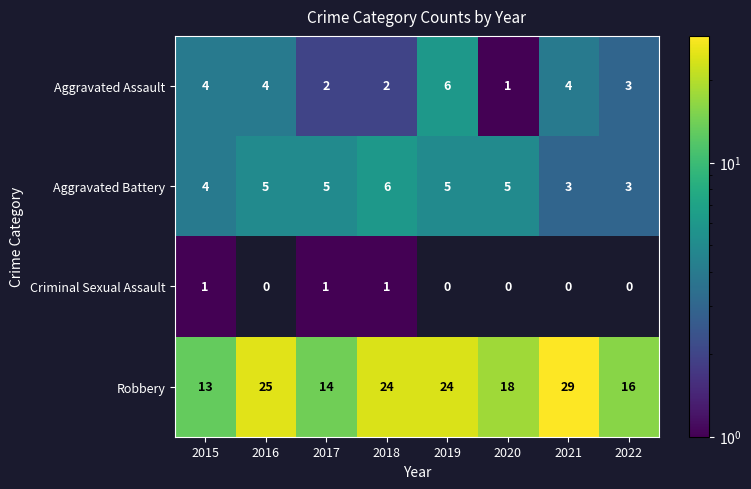

Where is Aggravated Assault nearest to the value 3?

2022